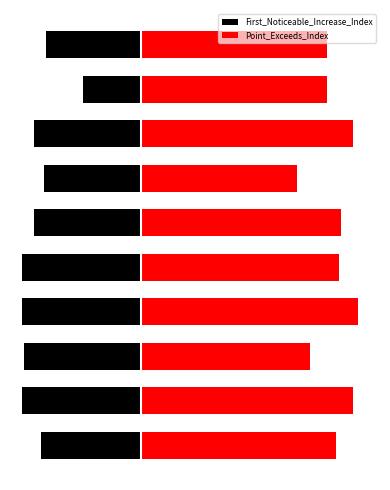

Is the value of First_Noticeable_Increase_Index at 4 greater than the value of Point_Exceeds_Index at 3?

No